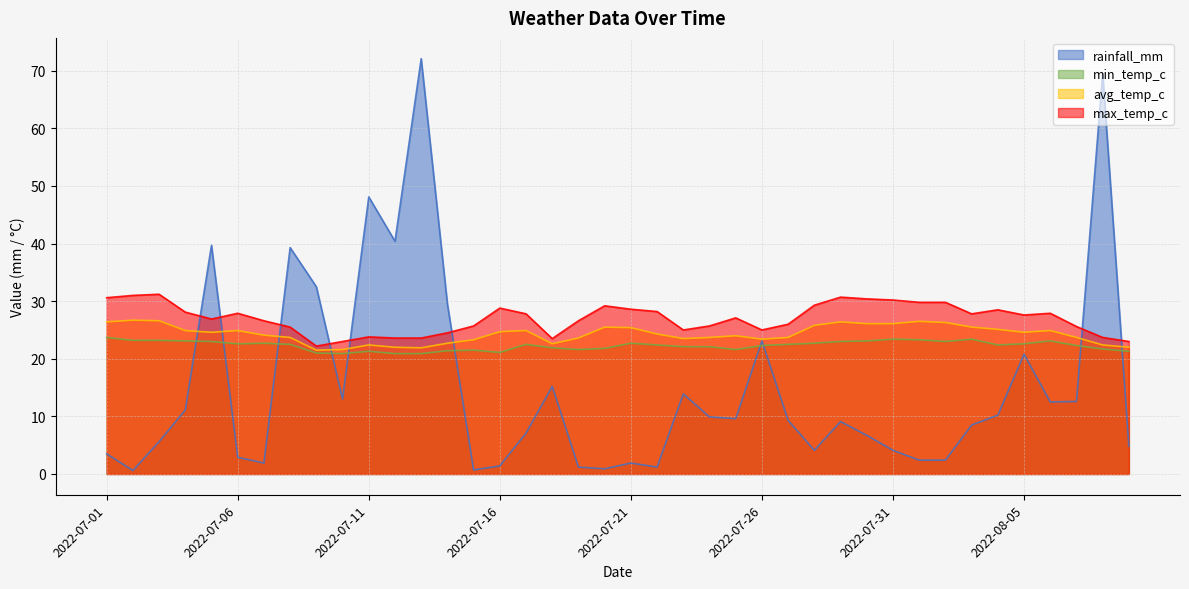

Reading left to right, extract all data points from this chart.

rainfall_mm: 2022-07-01=3.5	2022-07-02=0.6	2022-07-03=5.6	2022-07-04=11.1	2022-07-05=39.7	2022-07-06=2.9	2022-07-07=1.9	2022-07-08=39.3	2022-07-09=32.5	2022-07-10=13.0	2022-07-11=48.1	2022-07-12=40.4	2022-07-13=72.1	2022-07-14=29.5	2022-07-15=0.7	2022-07-16=1.4	2022-07-17=7.1	2022-07-18=15.2	2022-07-19=1.2	2022-07-20=0.9	2022-07-21=1.9	2022-07-22=1.2	2022-07-23=13.9	2022-07-24=9.9	2022-07-25=9.6	2022-07-26=23.1	2022-07-27=9.3	2022-07-28=4.1	2022-07-29=9.1	2022-07-30=6.7	2022-07-31=4.1	2022-08-01=2.4	2022-08-02=2.4	2022-08-03=8.5	2022-08-04=10.2	2022-08-05=20.8	2022-08-06=12.5	2022-08-07=12.6	2022-08-08=69.5	2022-08-09=4.8
min_temp_c: 2022-07-01=23.7	2022-07-02=23.2	2022-07-03=23.2	2022-07-04=23.1	2022-07-05=23.0	2022-07-06=22.6	2022-07-07=22.7	2022-07-08=22.5	2022-07-09=21.0	2022-07-10=20.9	2022-07-11=21.3	2022-07-12=20.9	2022-07-13=20.9	2022-07-14=21.4	2022-07-15=21.5	2022-07-16=21.1	2022-07-17=22.5	2022-07-18=21.9	2022-07-19=21.6	2022-07-20=21.8	2022-07-21=22.7	2022-07-22=22.4	2022-07-23=22.1	2022-07-24=22.1	2022-07-25=21.6	2022-07-26=22.3	2022-07-27=22.5	2022-07-28=22.7	2022-07-29=23.0	2022-07-30=23.1	2022-07-31=23.4	2022-08-01=23.3	2022-08-02=23.0	2022-08-03=23.4	2022-08-04=22.4	2022-08-05=22.6	2022-08-06=23.1	2022-08-07=22.3	2022-08-08=21.7	2022-08-09=21.3
max_temp_c: 2022-07-01=30.6	2022-07-02=31.0	2022-07-03=31.2	2022-07-04=28.1	2022-07-05=26.9	2022-07-06=27.9	2022-07-07=26.6	2022-07-08=25.5	2022-07-09=22.2	2022-07-10=23.0	2022-07-11=23.8	2022-07-12=23.6	2022-07-13=23.6	2022-07-14=24.5	2022-07-15=25.7	2022-07-16=28.8	2022-07-17=27.8	2022-07-18=23.5	2022-07-19=26.6	2022-07-20=29.2	2022-07-21=28.6	2022-07-22=28.2	2022-07-23=25.0	2022-07-24=25.7	2022-07-25=27.1	2022-07-26=25.0	2022-07-27=26.0	2022-07-28=29.3	2022-07-29=30.7	2022-07-30=30.4	2022-07-31=30.2	2022-08-01=29.8	2022-08-02=29.8	2022-08-03=27.8	2022-08-04=28.5	2022-08-05=27.6	2022-08-06=27.9	2022-08-07=25.6	2022-08-08=23.7	2022-08-09=23.0
avg_temp_c: 2022-07-01=26.4	2022-07-02=26.7	2022-07-03=26.6	2022-07-04=24.9	2022-07-05=24.6	2022-07-06=24.9	2022-07-07=24.1	2022-07-08=23.7	2022-07-09=21.5	2022-07-10=21.6	2022-07-11=22.4	2022-07-12=22.0	2022-07-13=21.9	2022-07-14=22.7	2022-07-15=23.3	2022-07-16=24.7	2022-07-17=24.9	2022-07-18=22.6	2022-07-19=23.6	2022-07-20=25.5	2022-07-21=25.4	2022-07-22=24.3	2022-07-23=23.5	2022-07-24=23.7	2022-07-25=24.0	2022-07-26=23.4	2022-07-27=23.7	2022-07-28=25.8	2022-07-29=26.4	2022-07-30=26.1	2022-07-31=26.1	2022-08-01=26.5	2022-08-02=26.3	2022-08-03=25.5	2022-08-04=25.1	2022-08-05=24.6	2022-08-06=24.9	2022-08-07=23.7	2022-08-08=22.4	2022-08-09=22.0